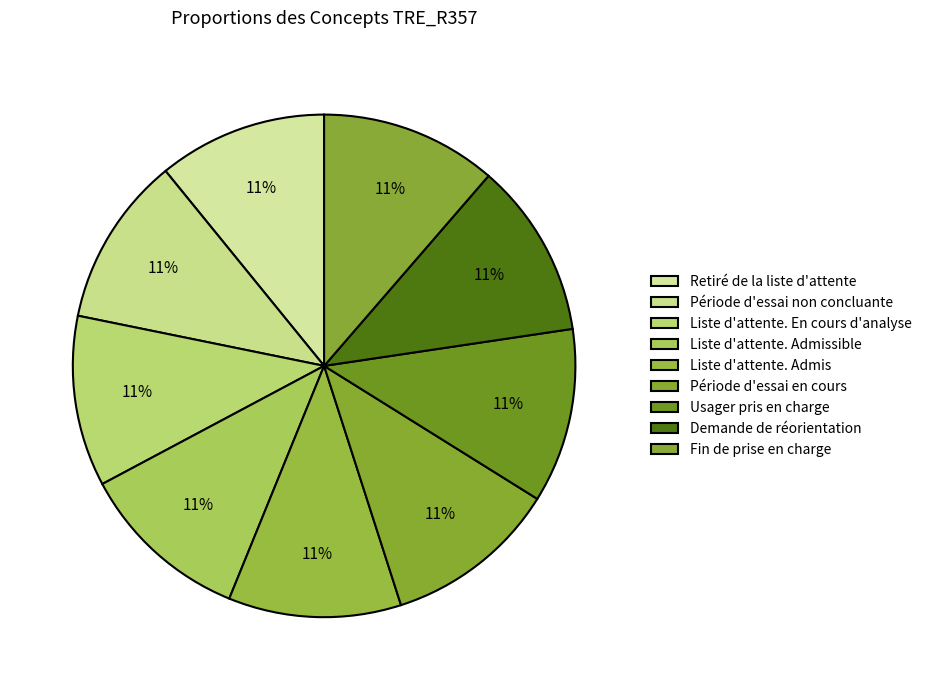

What is the ratio of the value at Période d'essai en cours to the value at Usager pris en charge?

1.0